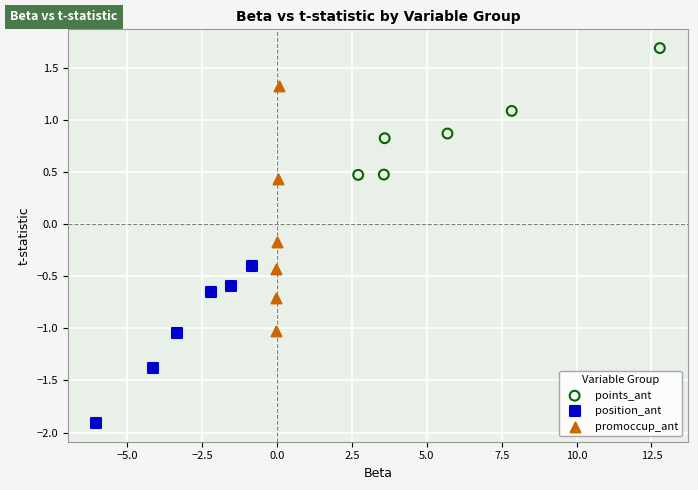

Which series reaches the minimum Y coordinate?

position_ant